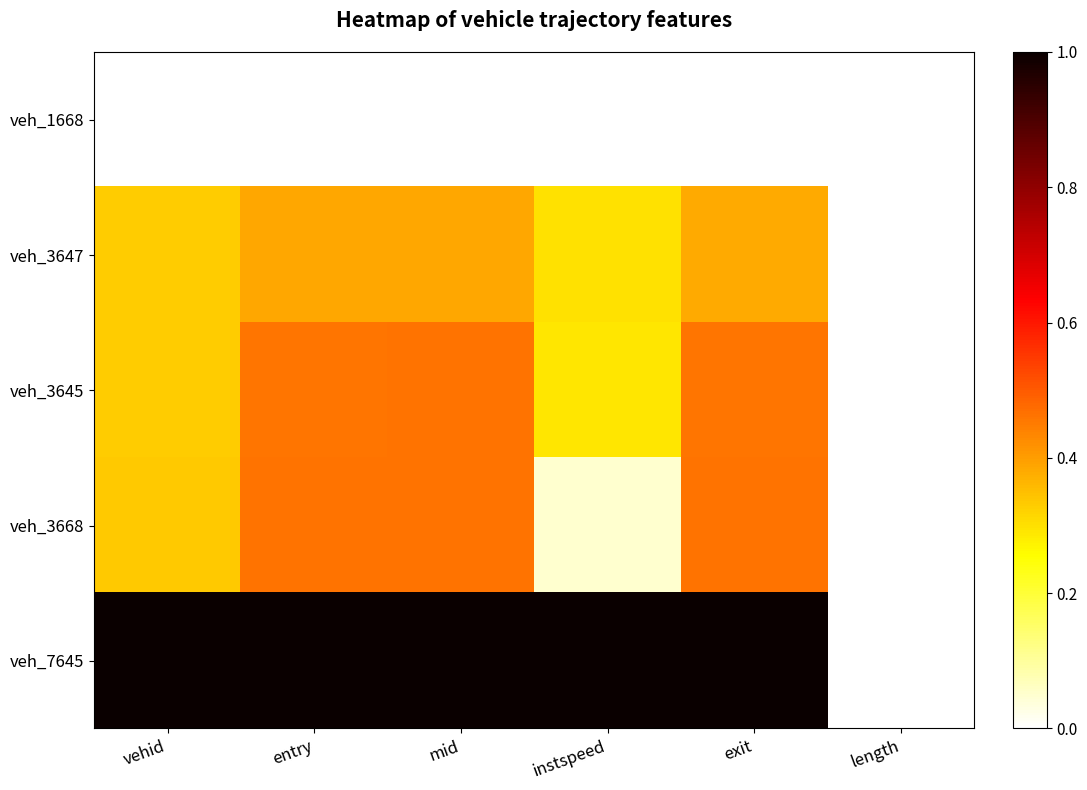

At which category is the sum across all series the highest?

mid